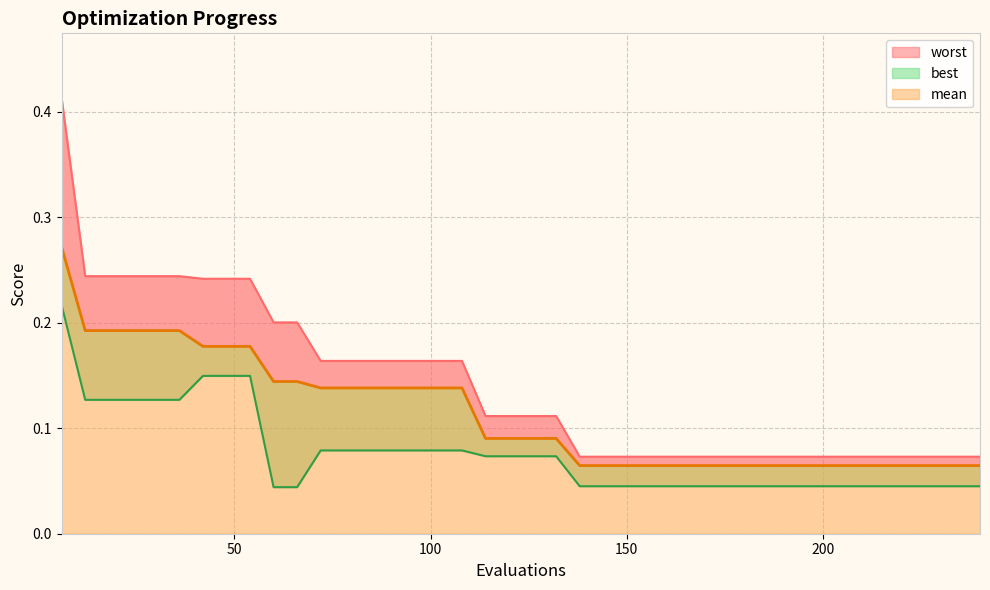

How many distinct data groups are displayed?

3